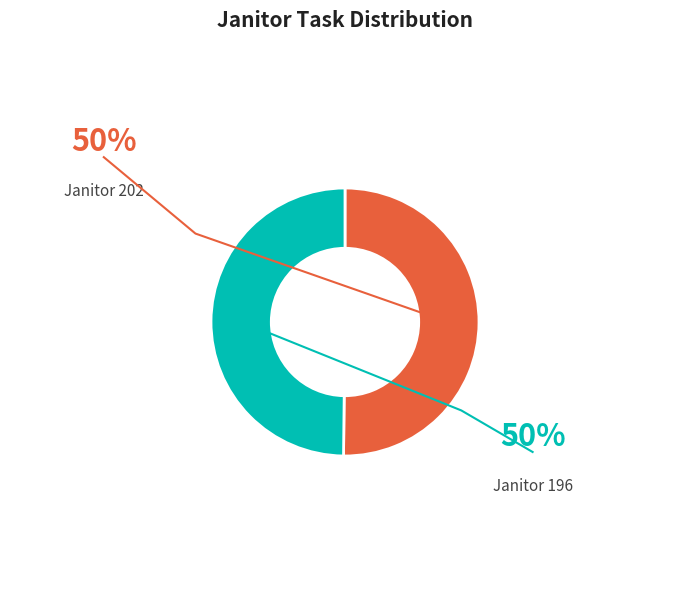

How many segments does this pie chart have?

2